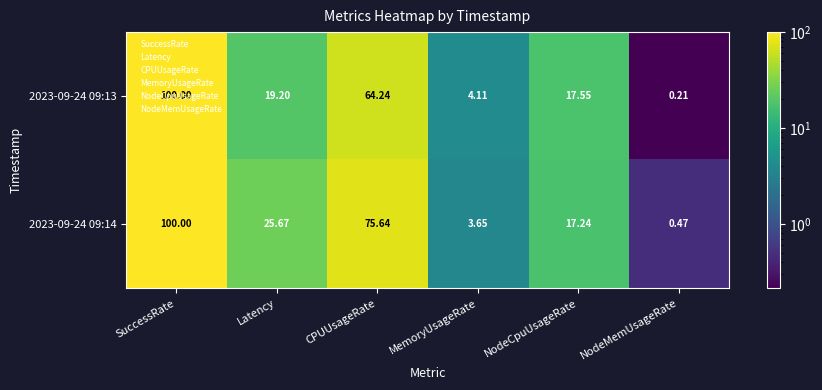

How many series are shown in this chart?

2